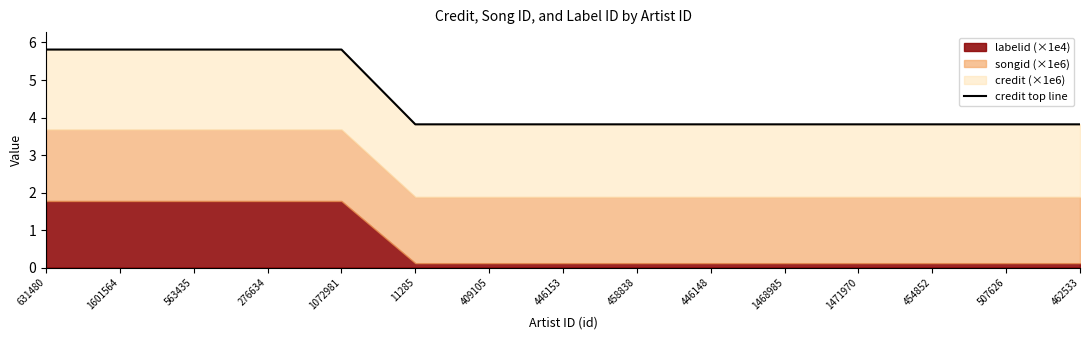

Between 409105 and 446153, which is larger?

409105